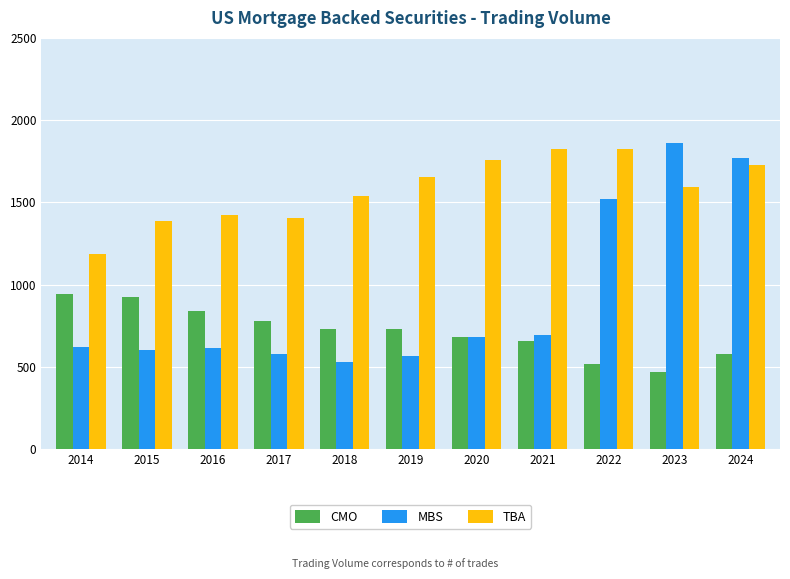

Rank the series by their average value, from lowest to highest.

CMO, MBS, TBA